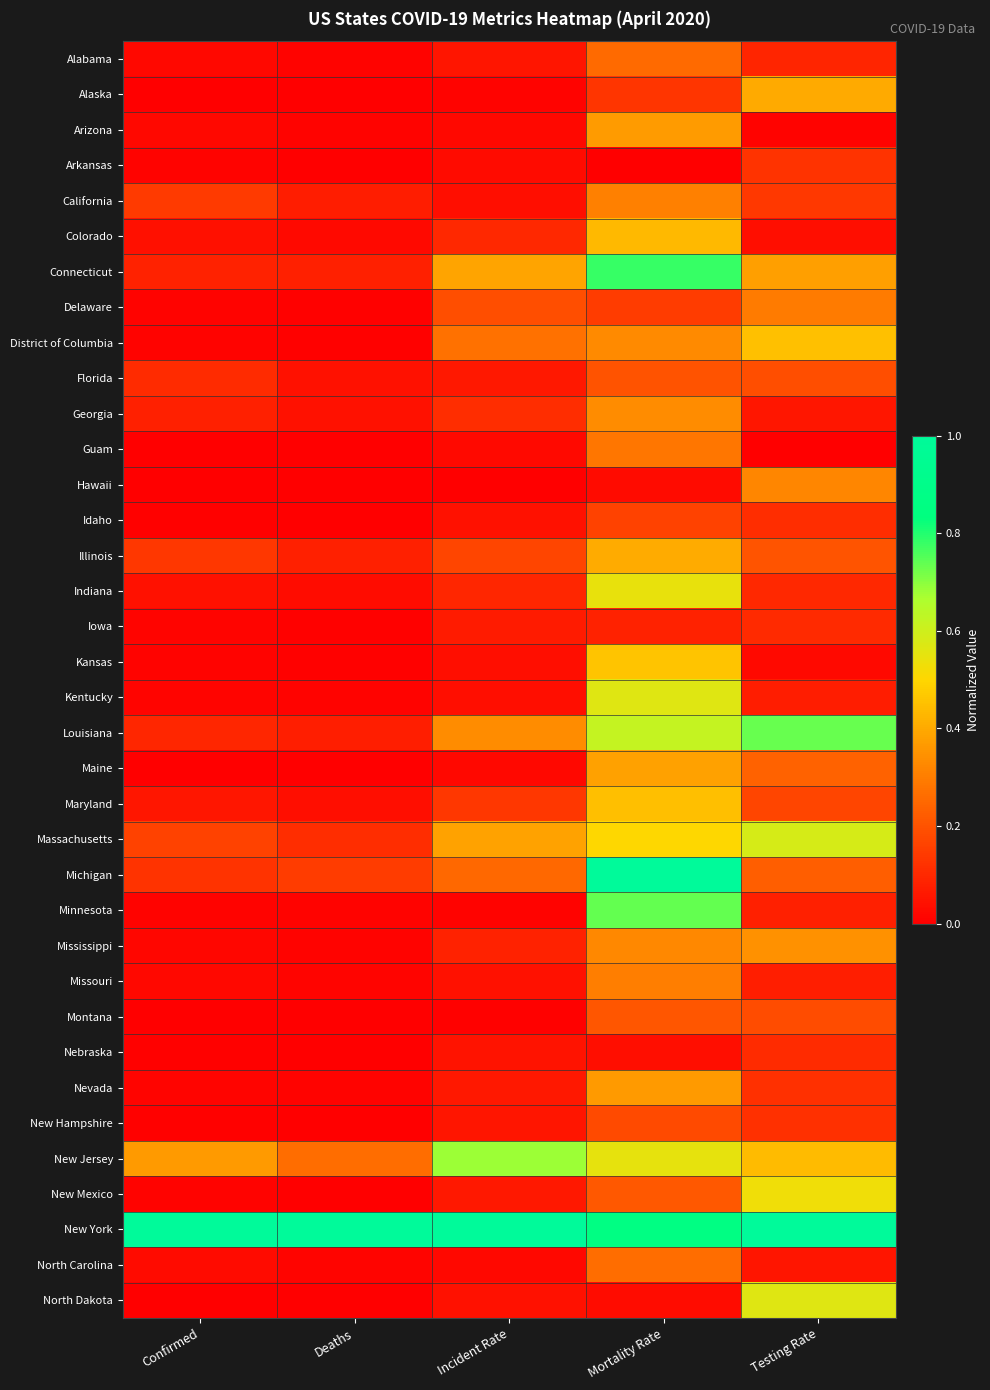

How many distinct data groups are displayed?

36